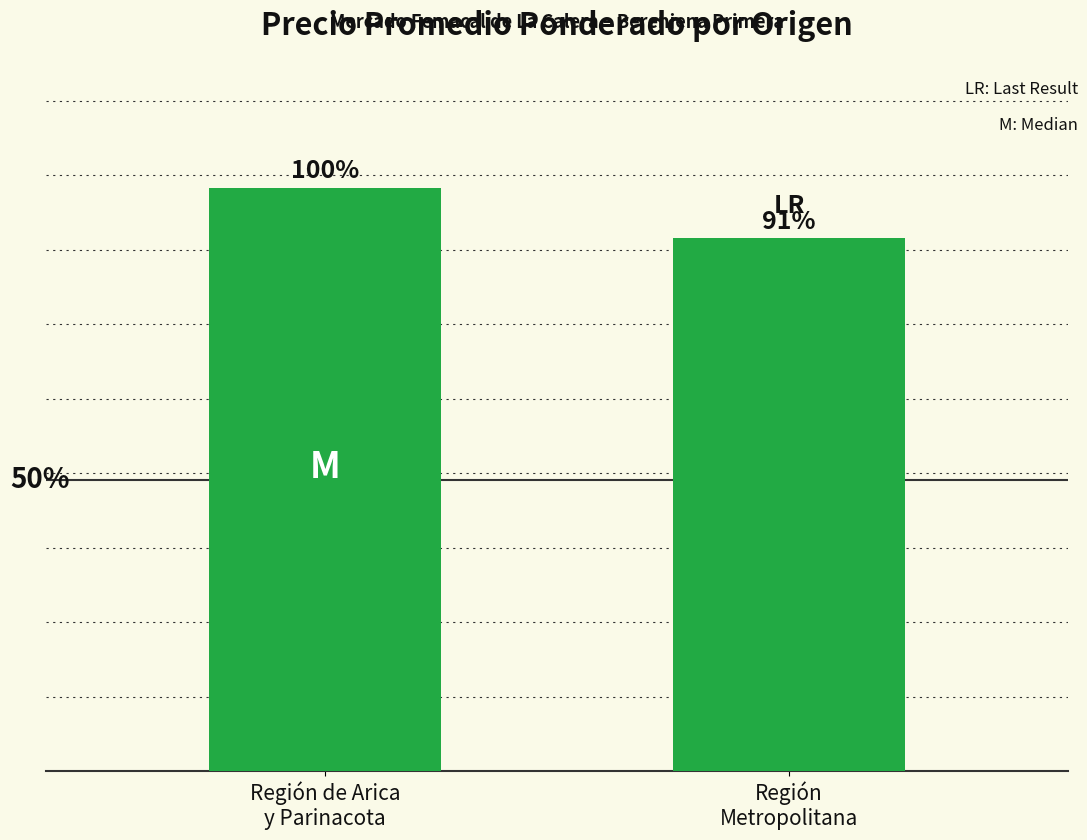

Which label corresponds to the largest value in the chart?

Región de Arica
y Parinacota